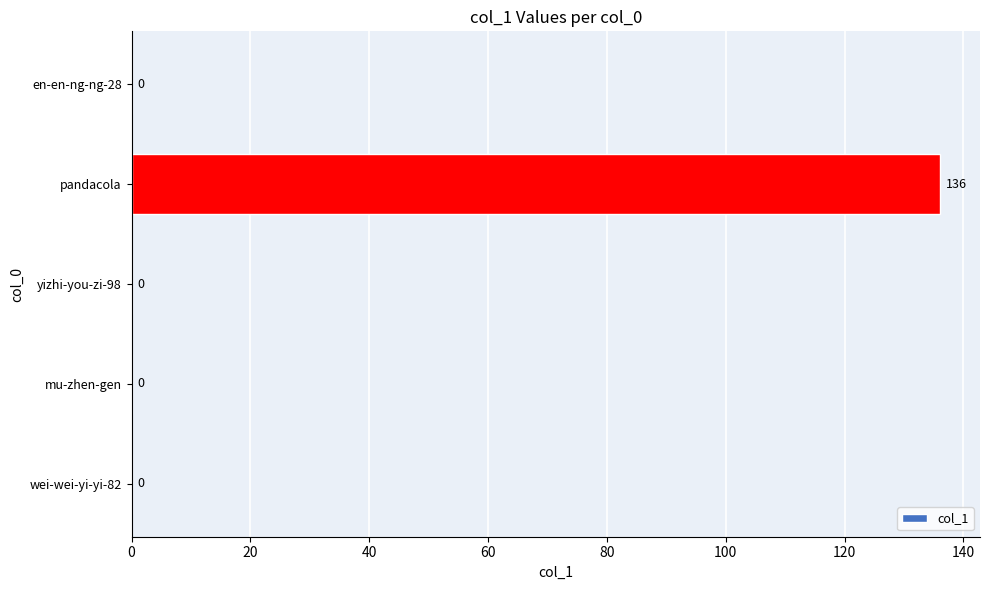

The chart shows a value of 0 at yizhi-you-zi-98. True or false?

True